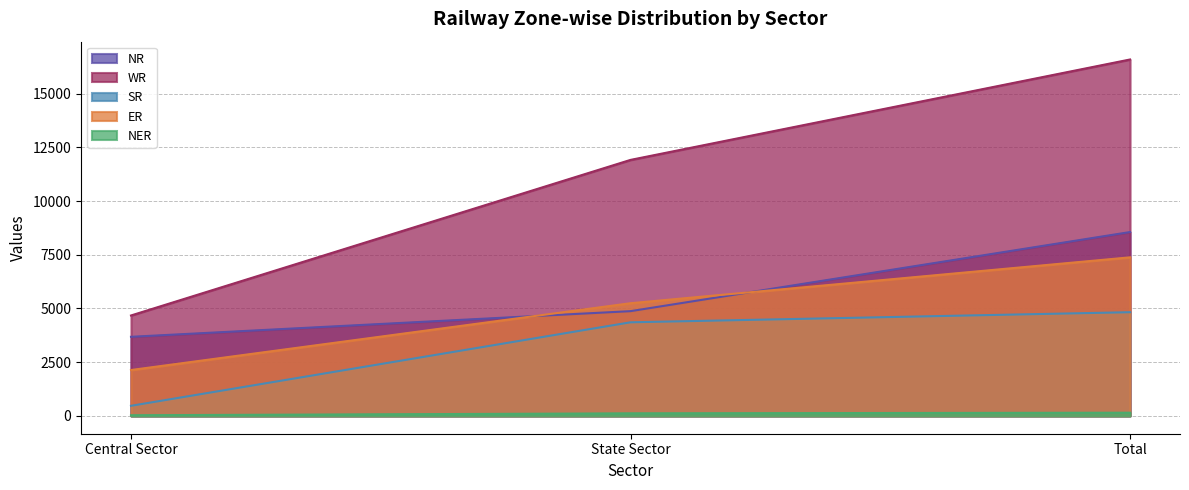

Reading right to left, transcribe all the data shown in this chart.

NR: Total=8556	State Sector=4875	Central Sector=3681
WR: Total=16587	State Sector=11914	Central Sector=4673
SR: Total=4826	State Sector=4356	Central Sector=470
ER: Total=7379	State Sector=5244	Central Sector=2135
NER: Total=149	State Sector=119	Central Sector=30